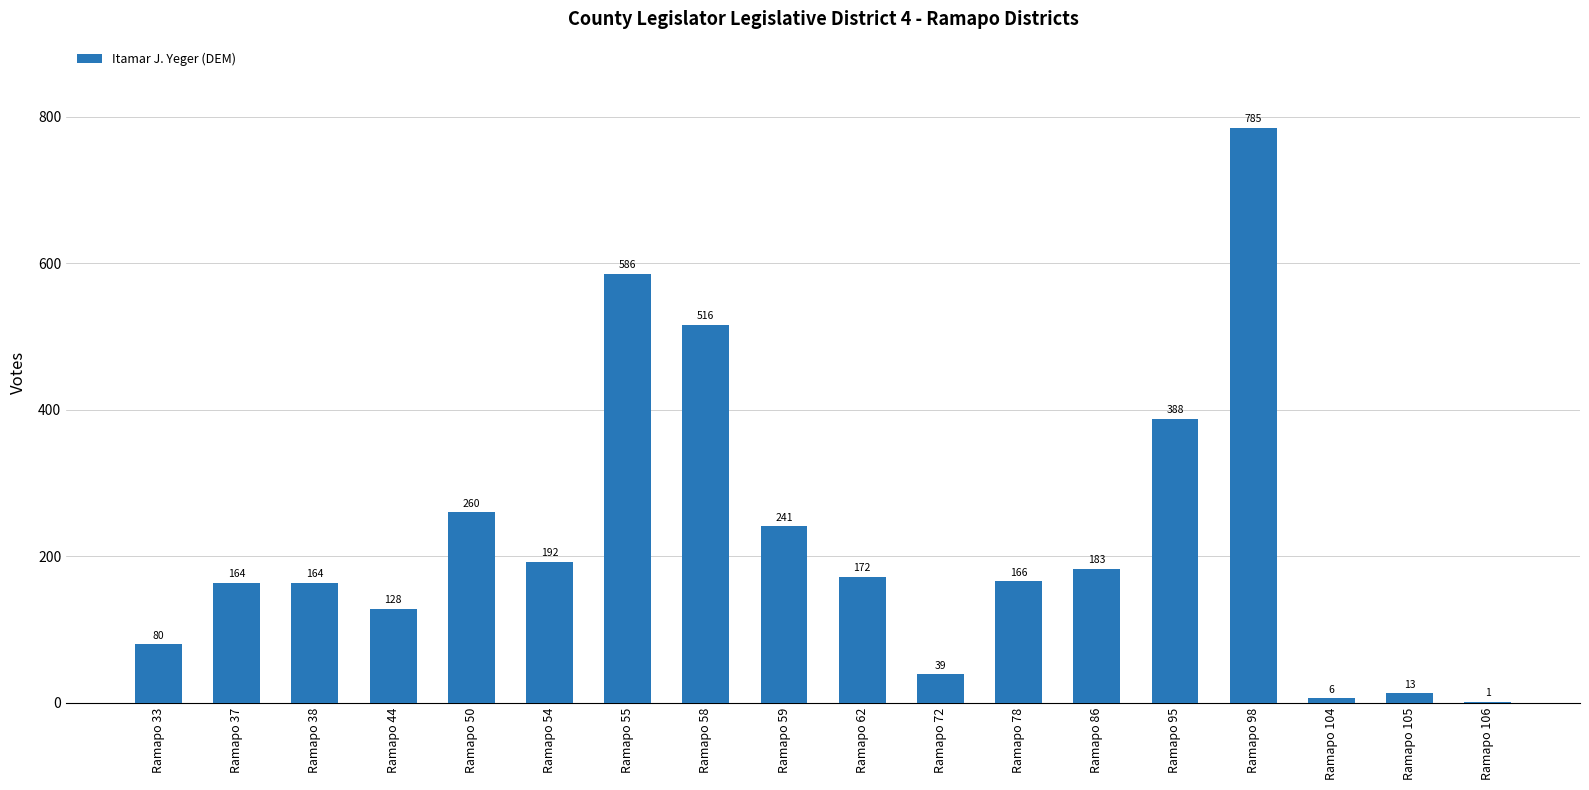

Which has a higher value, Ramapo 44 or Ramapo 105?

Ramapo 44